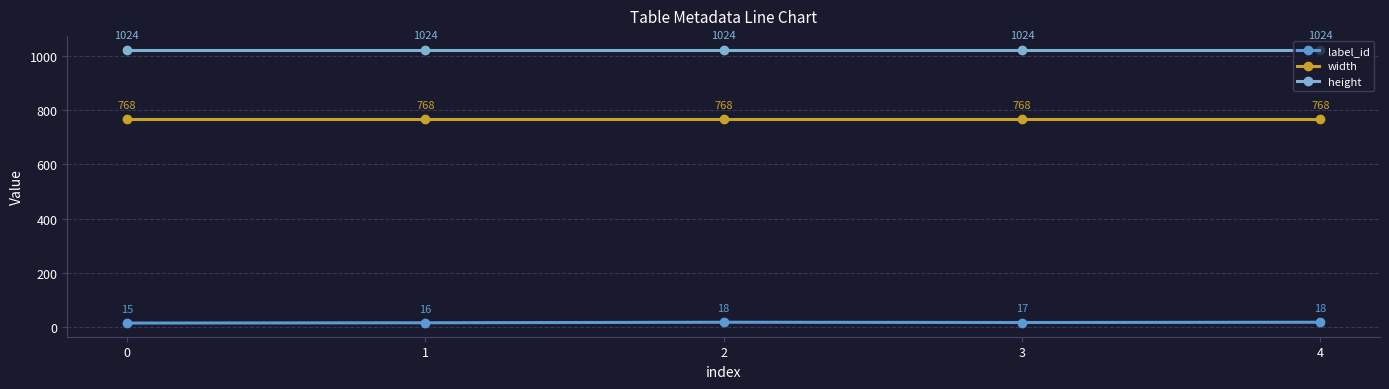

Is the value of width at 4 greater than the value of label_id at 4?

Yes